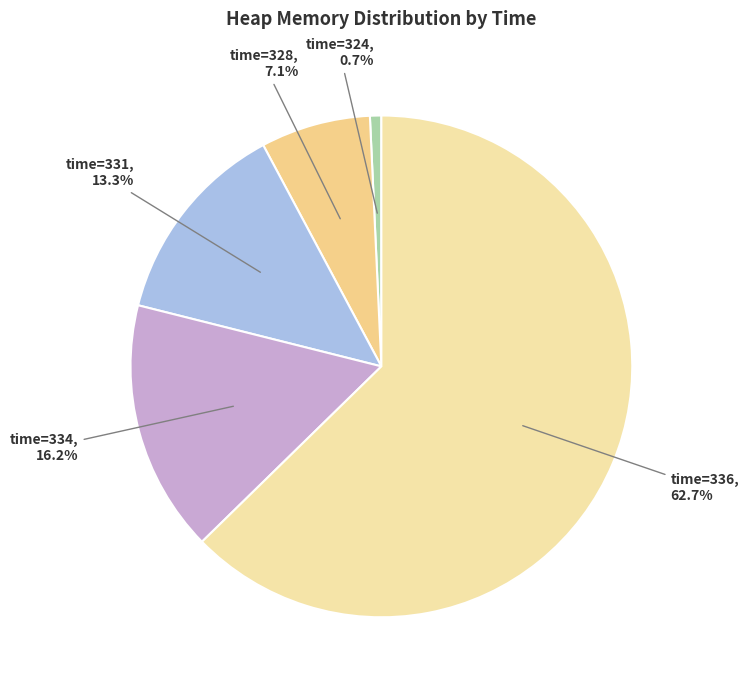

How many segments does this pie chart have?

5